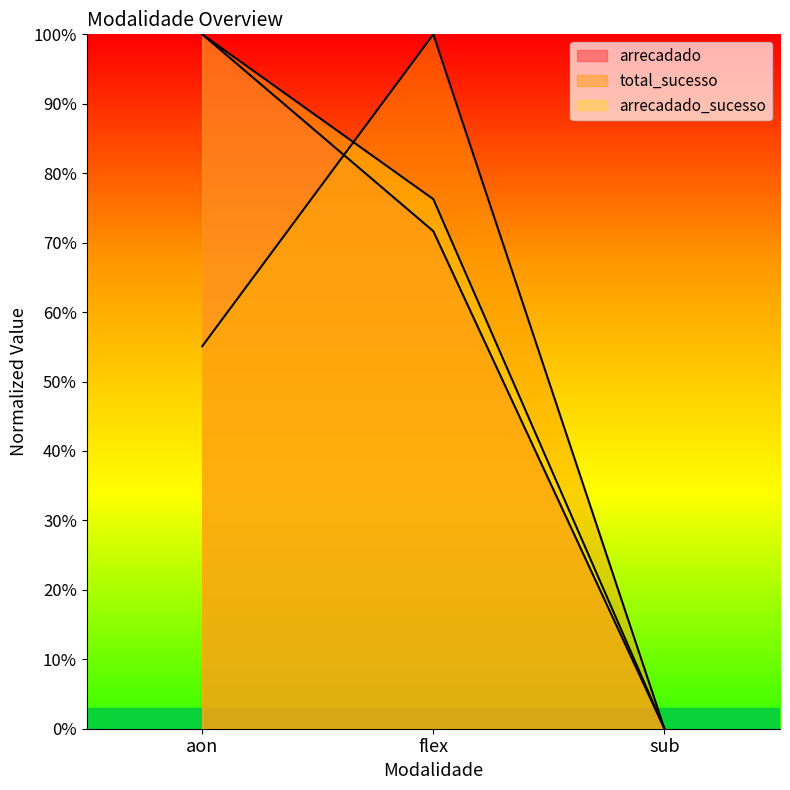

At which category is the sum across all series the highest?

aon